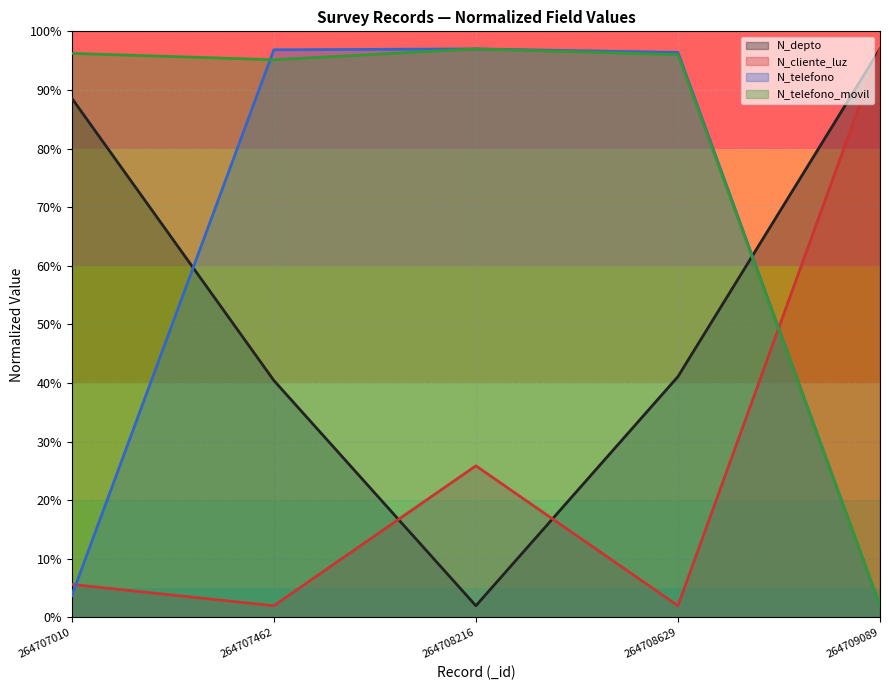

What is the highest value of the N_telefono_movil series?

97.0